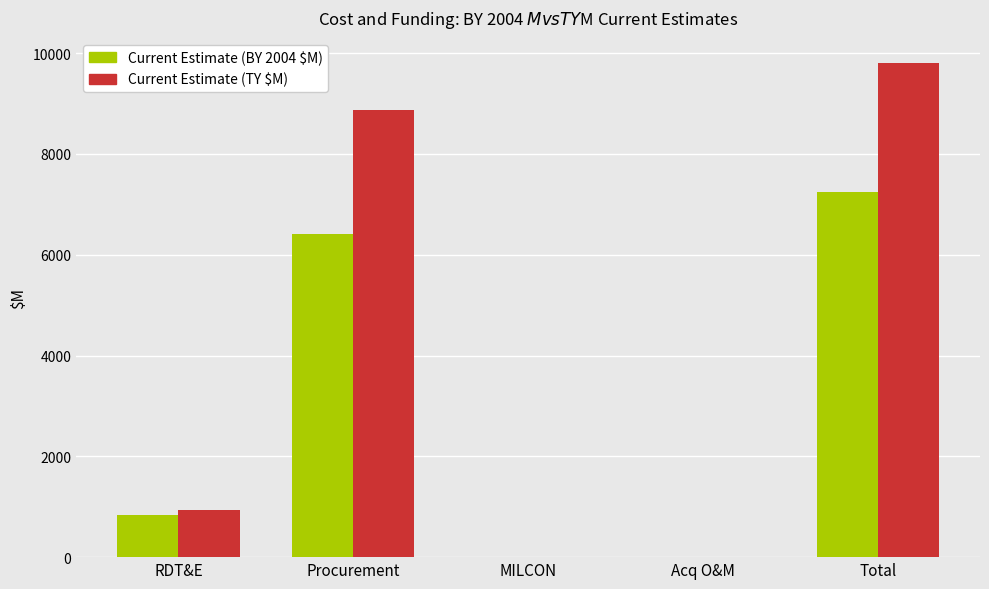

Between Procurement and Total, which series saw the biggest shift?

Current Estimate (TY $M)